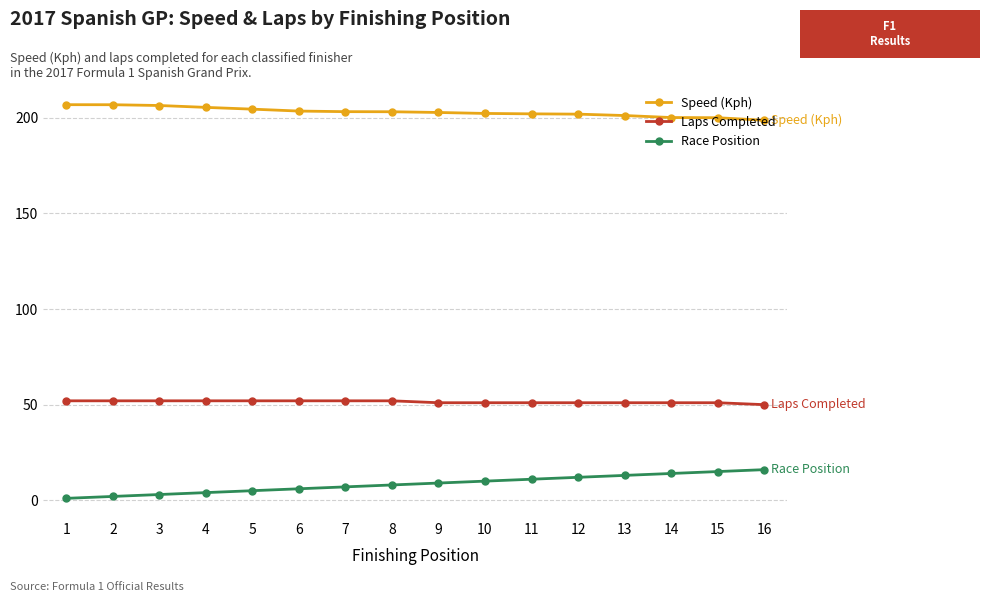

Is the value of Laps Completed at 4 greater than the value of Speed (Kph) at 3?

No